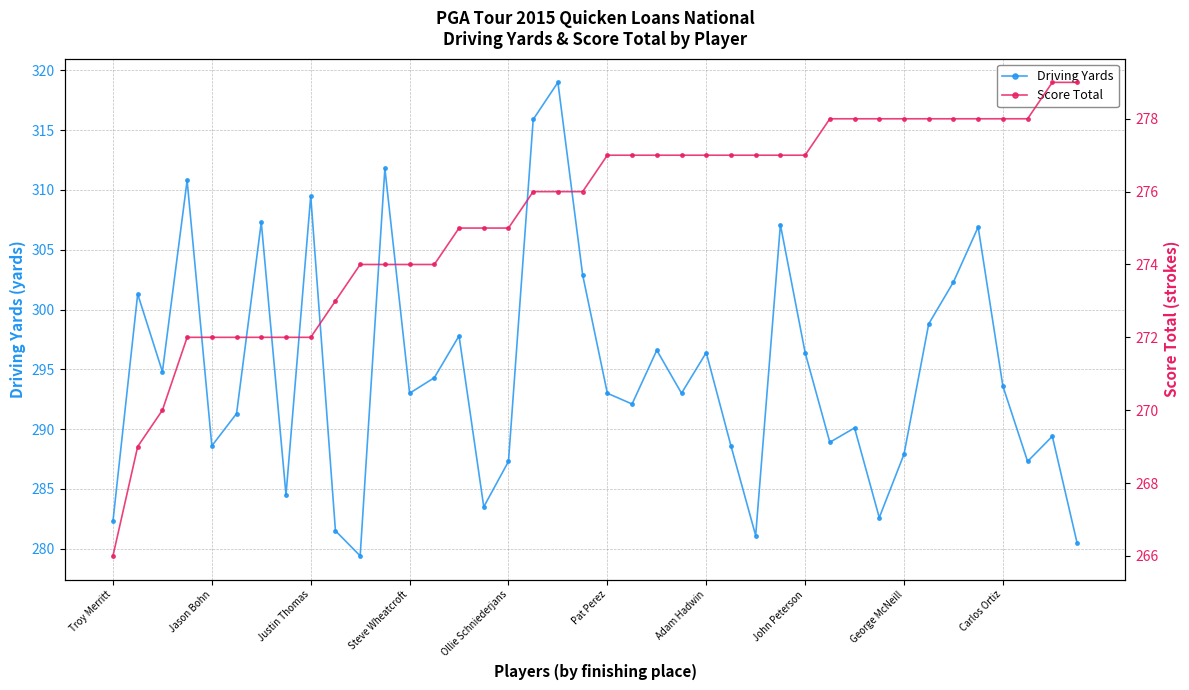

True or false: Score Total and Driving Yards intersect in this chart.

False